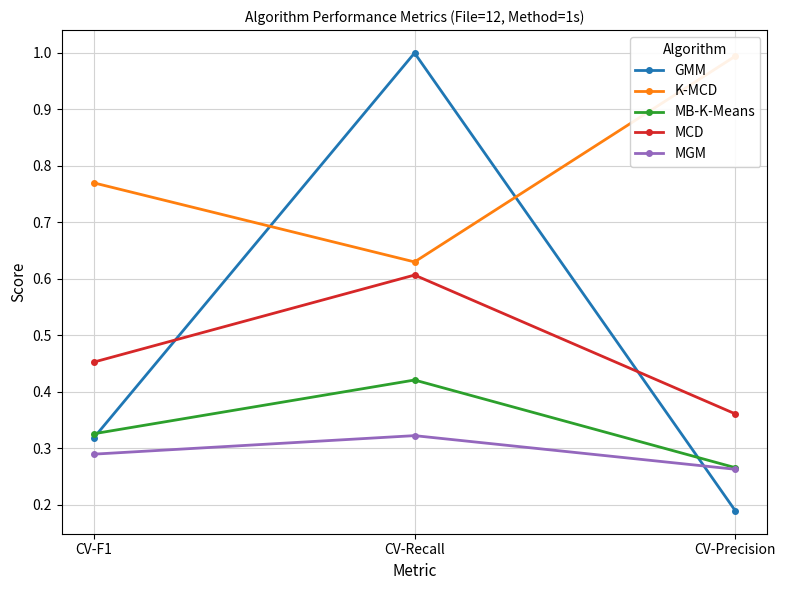

What position from the left is CV-F1?

1